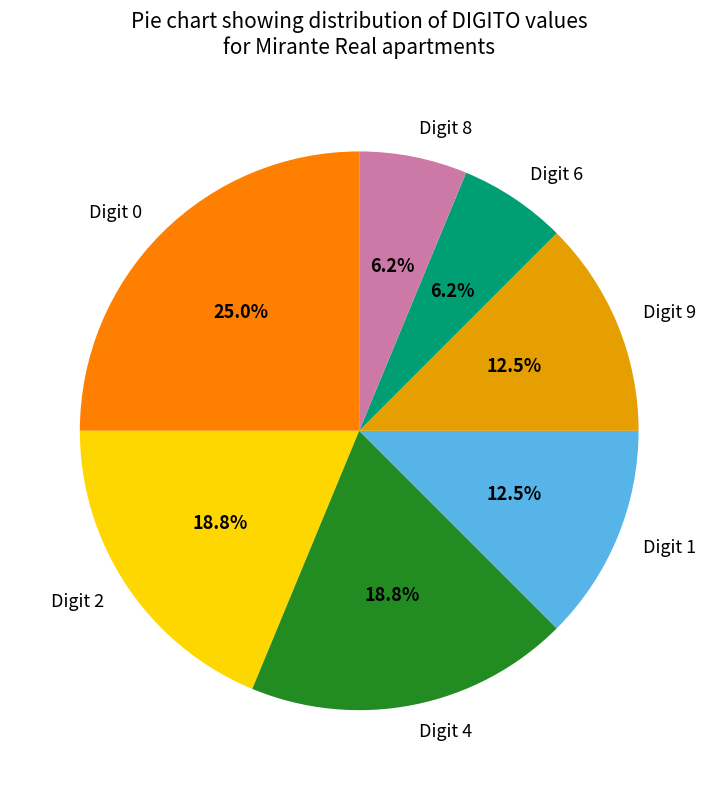

How many slices are in this pie chart?

7